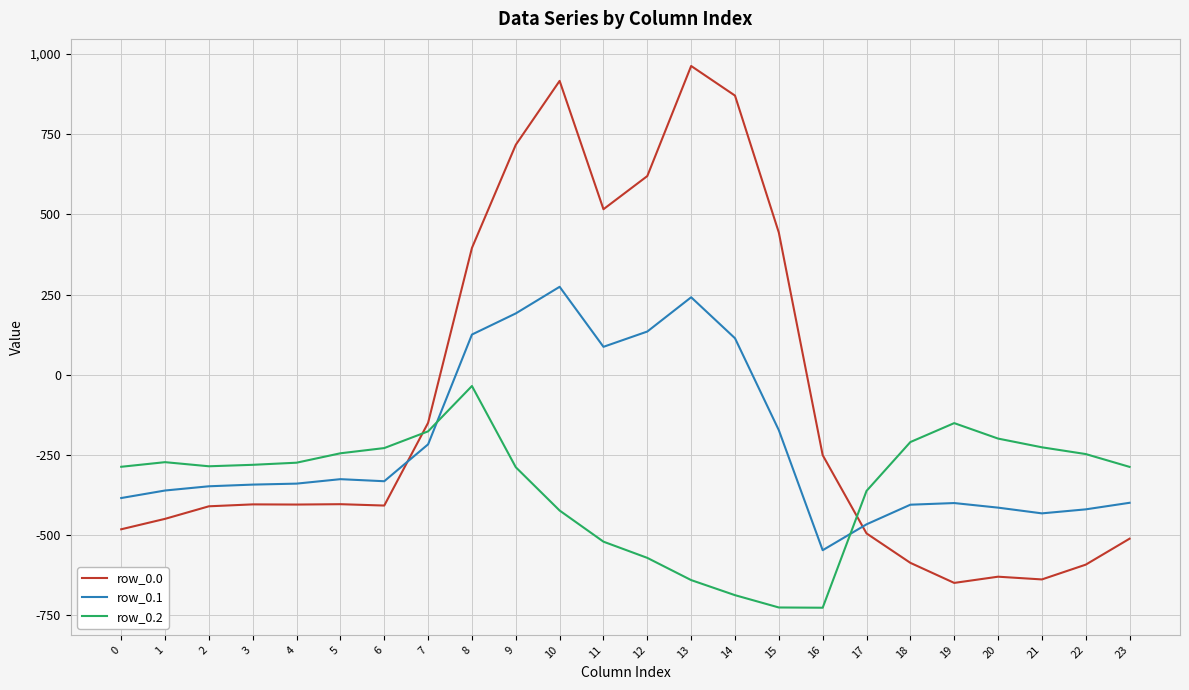

What is the spread (max minus min) of values at 3?

123.4